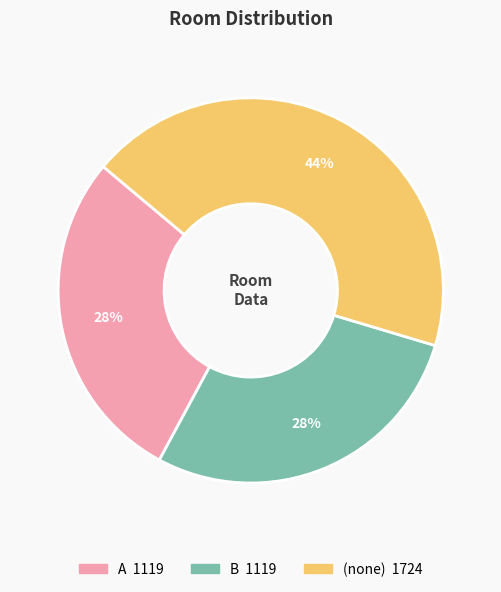

Is there a majority slice in this chart?

No